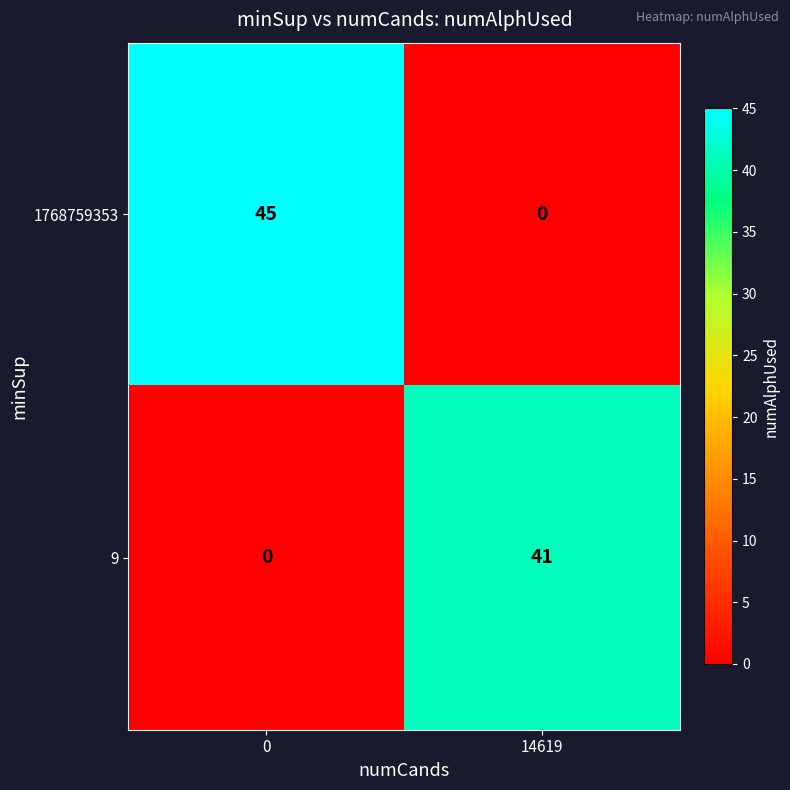

At how many categories does at least one series exceed 25?

2